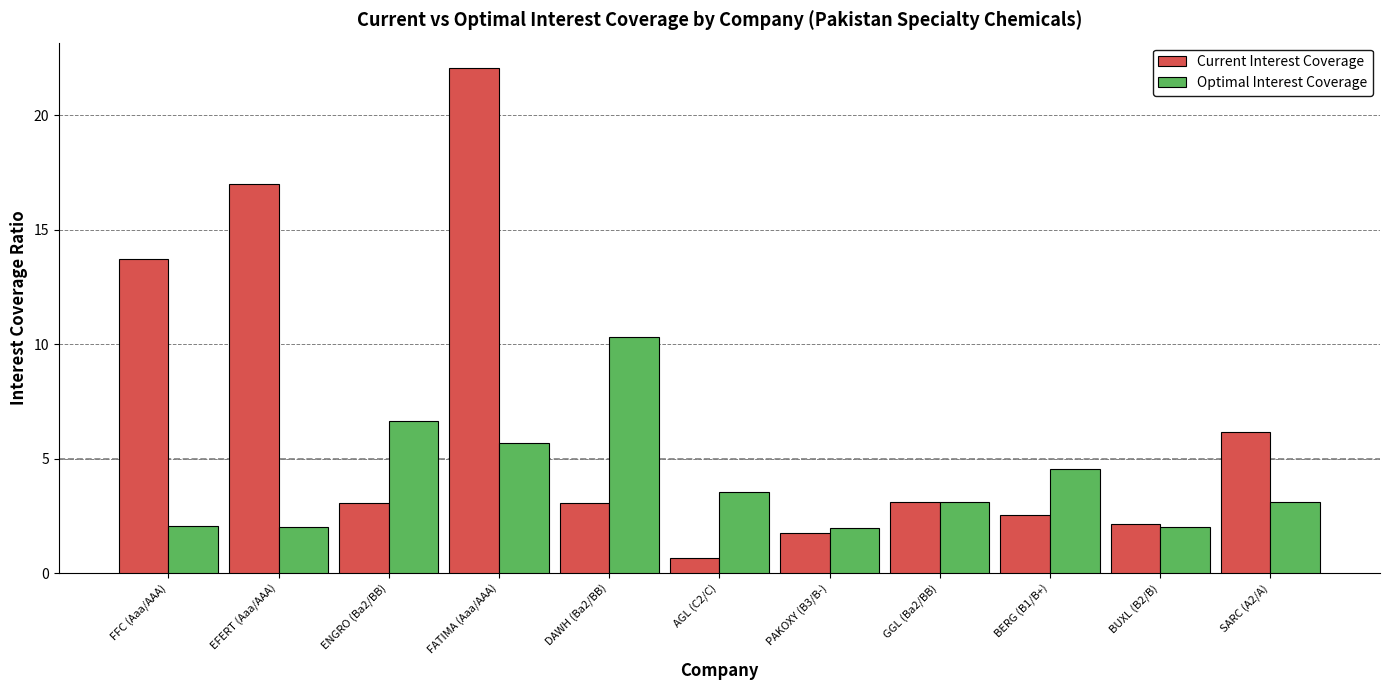

What is the difference between the second highest and second lowest values in the Current Interest Coverage series?

15.2